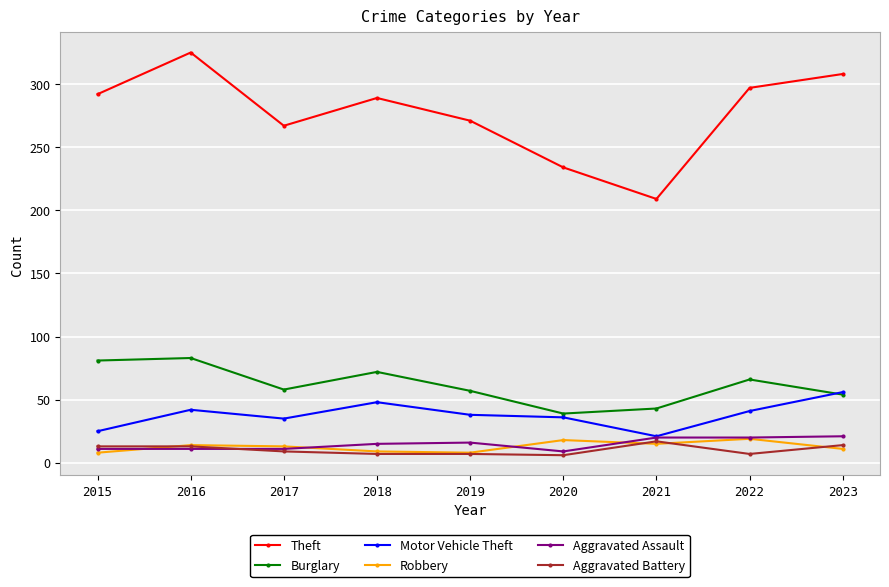

What is the spread (max minus min) of values at 2018?

282